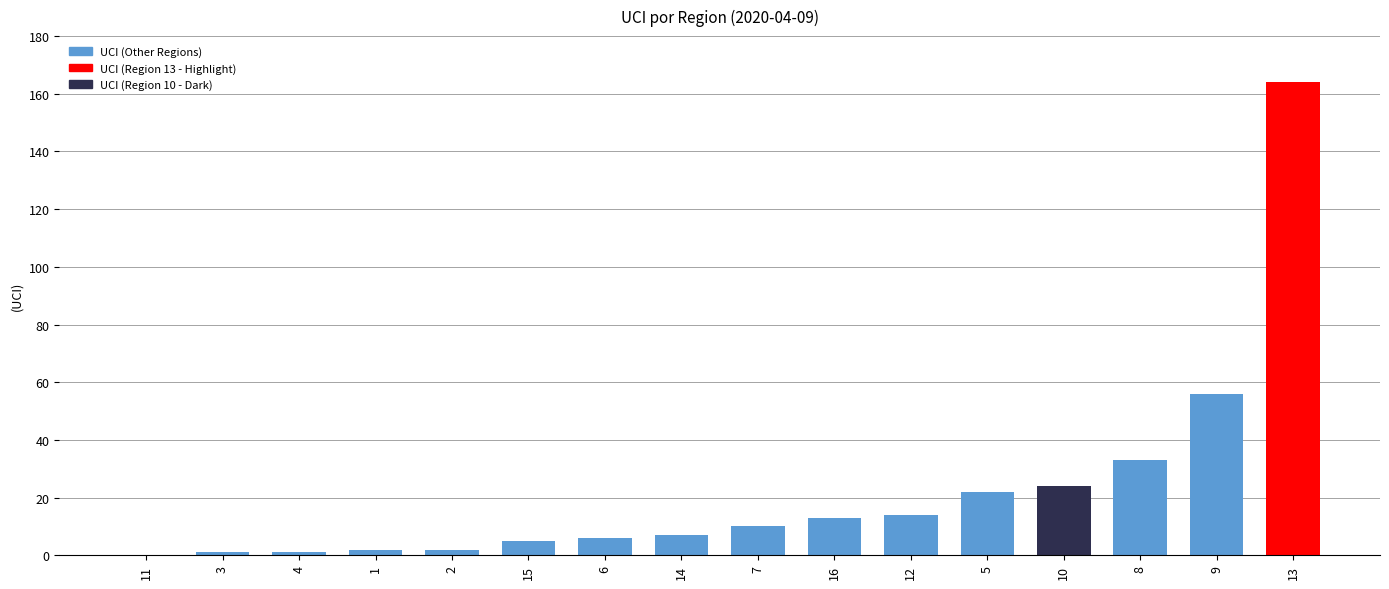

How many series are shown in this chart?

1